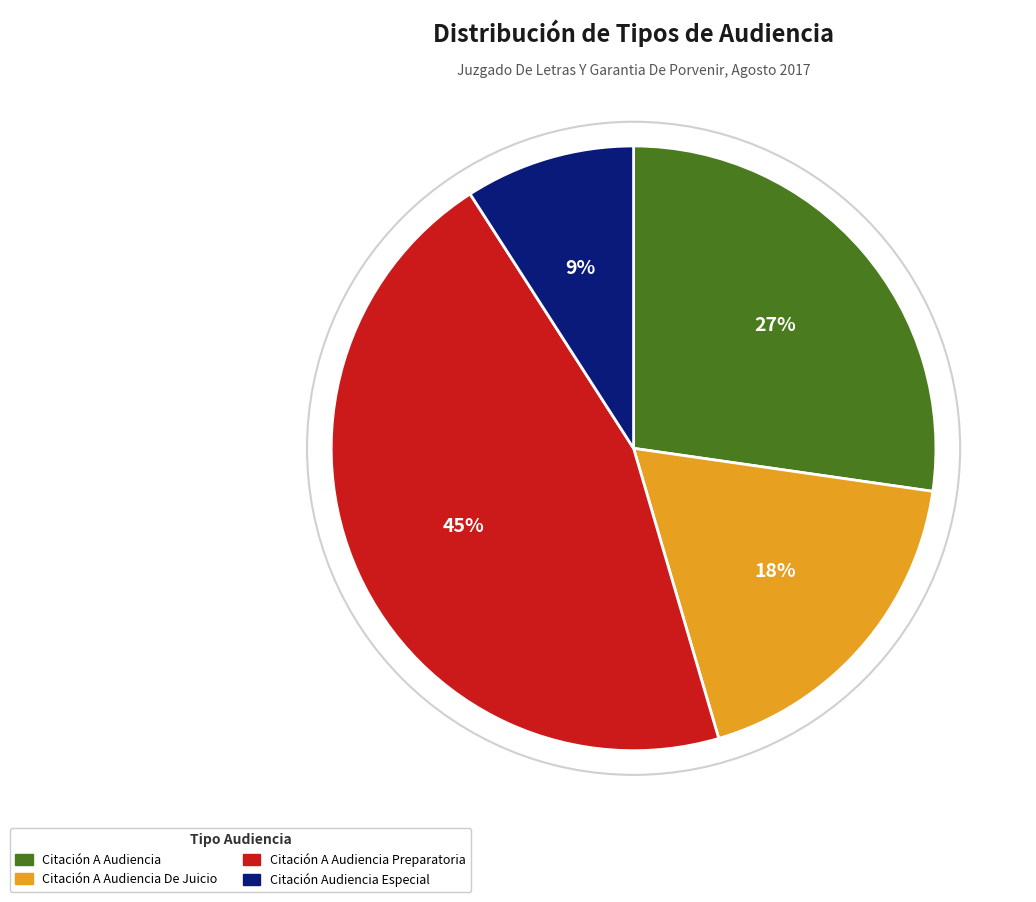

How many slices are in this pie chart?

4